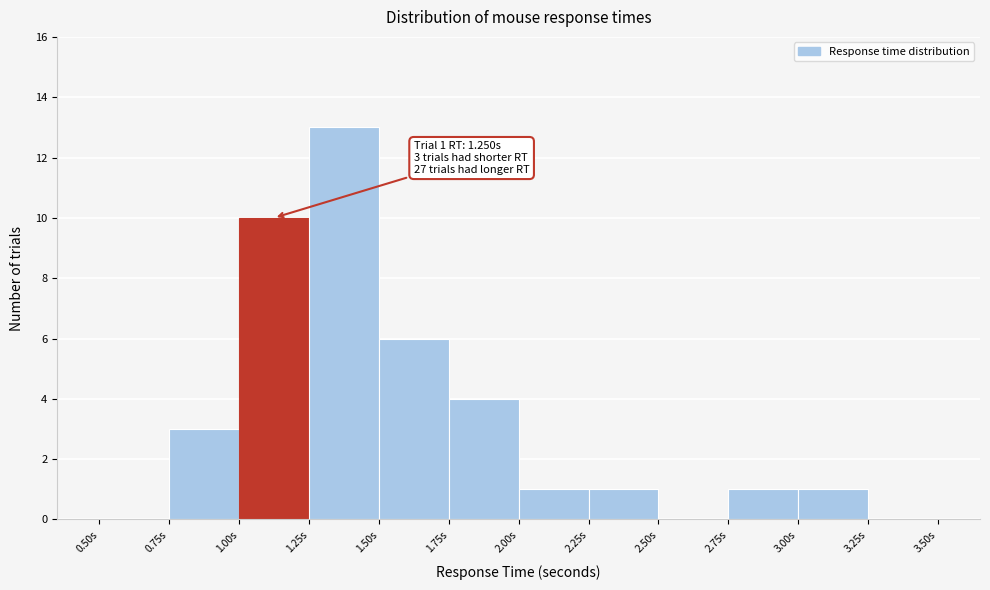

Which range on the x-axis has the tallest bar?

1.25 to 1.50